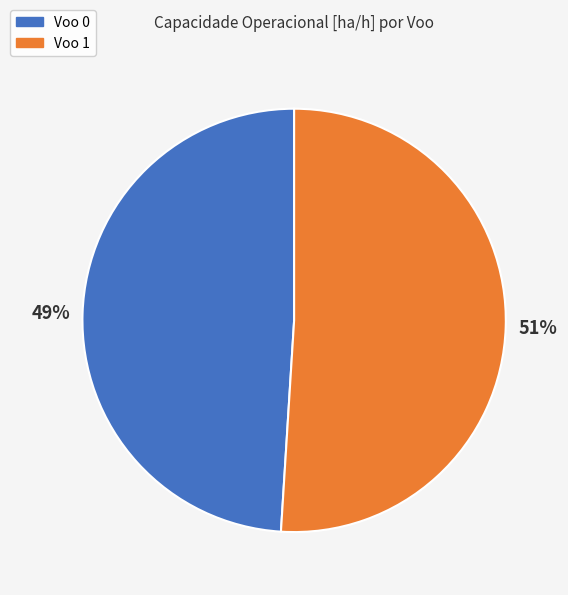

Combined, do Voo 0 and Voo 1 account for over 50%?

Yes